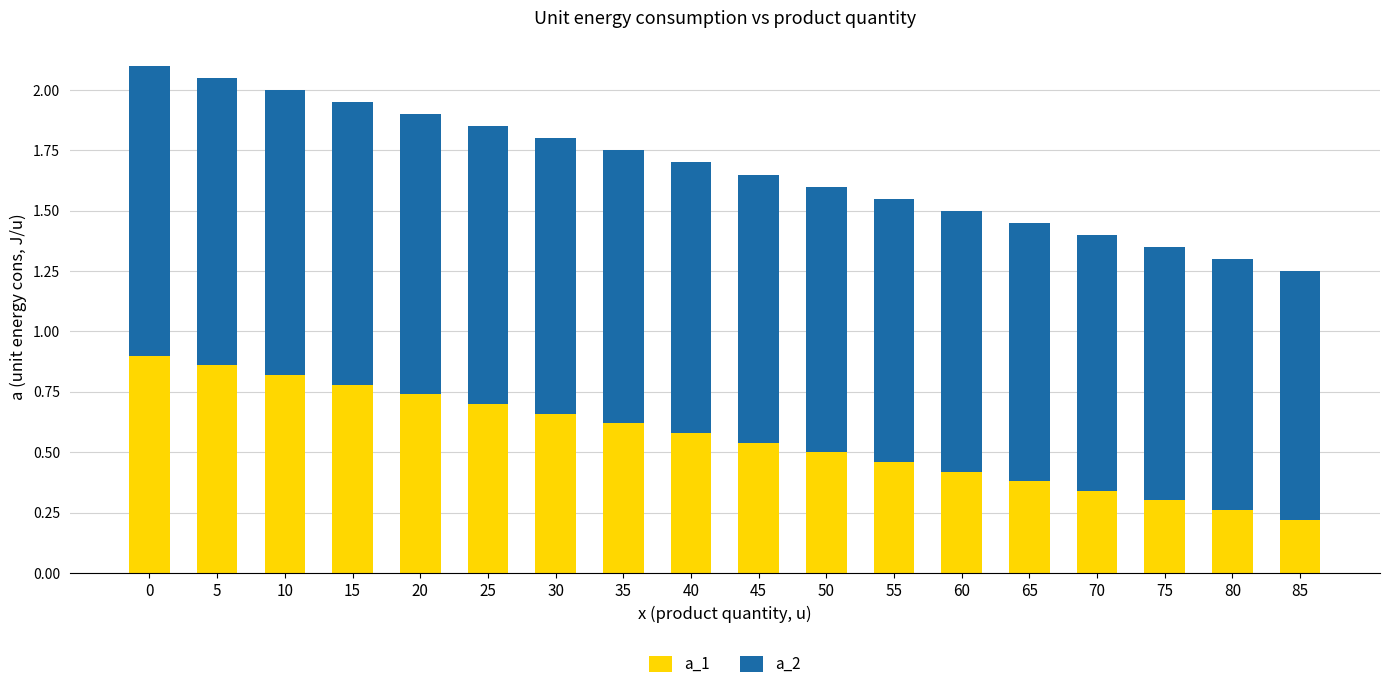

What is the total value across all series at 60?

1.5